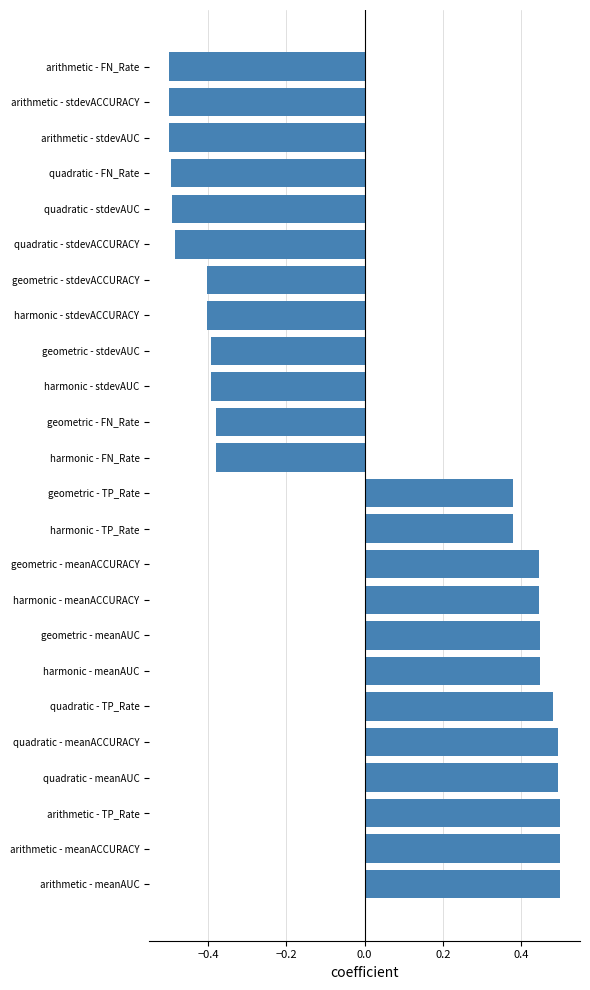

How many data points are above 0?

12